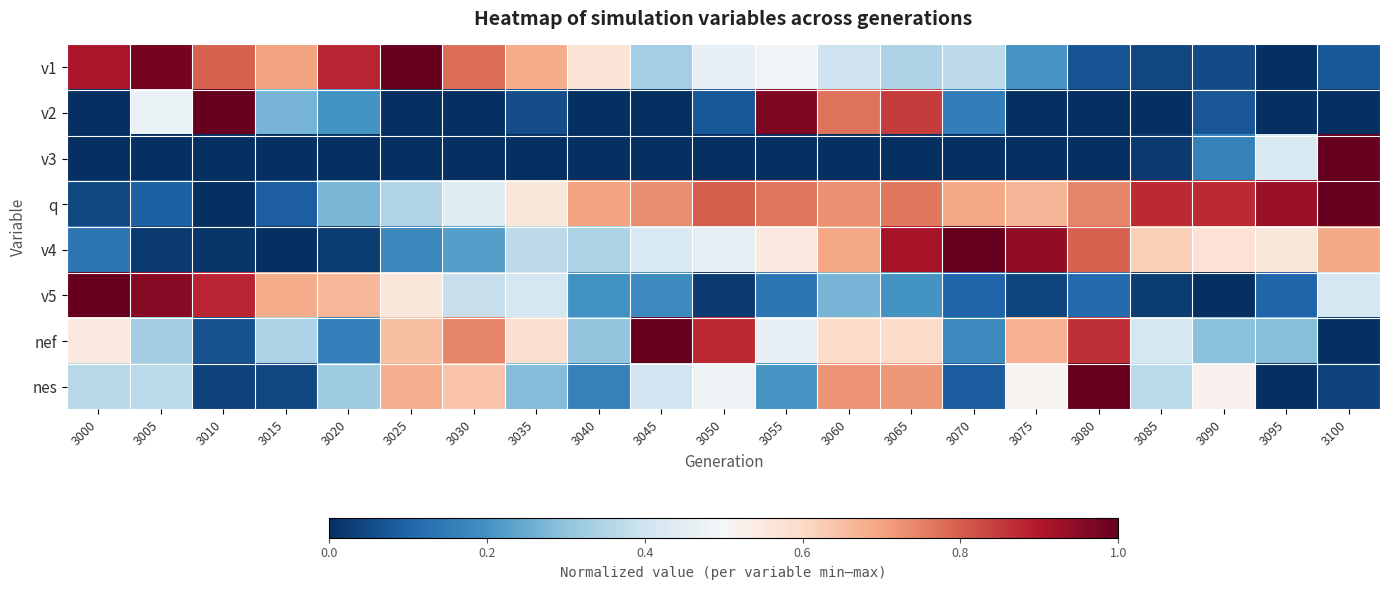

Which category has the highest value across all series?

3025